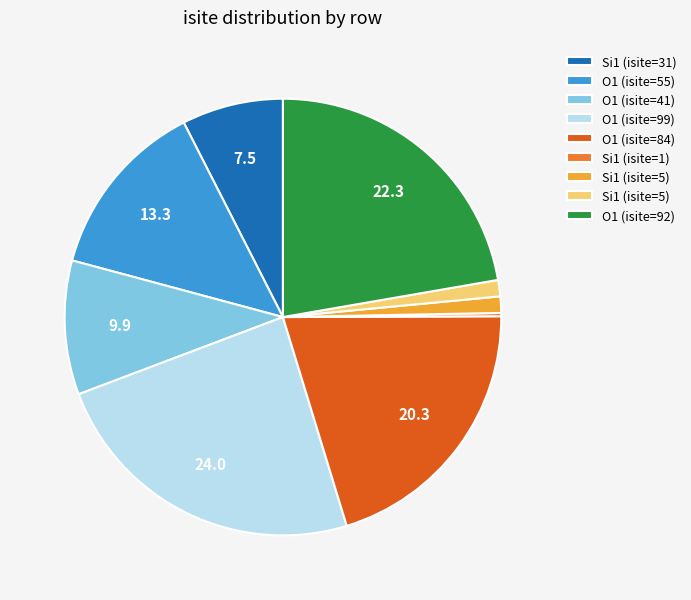

Is there any slice that represents more than half of the pie?

No